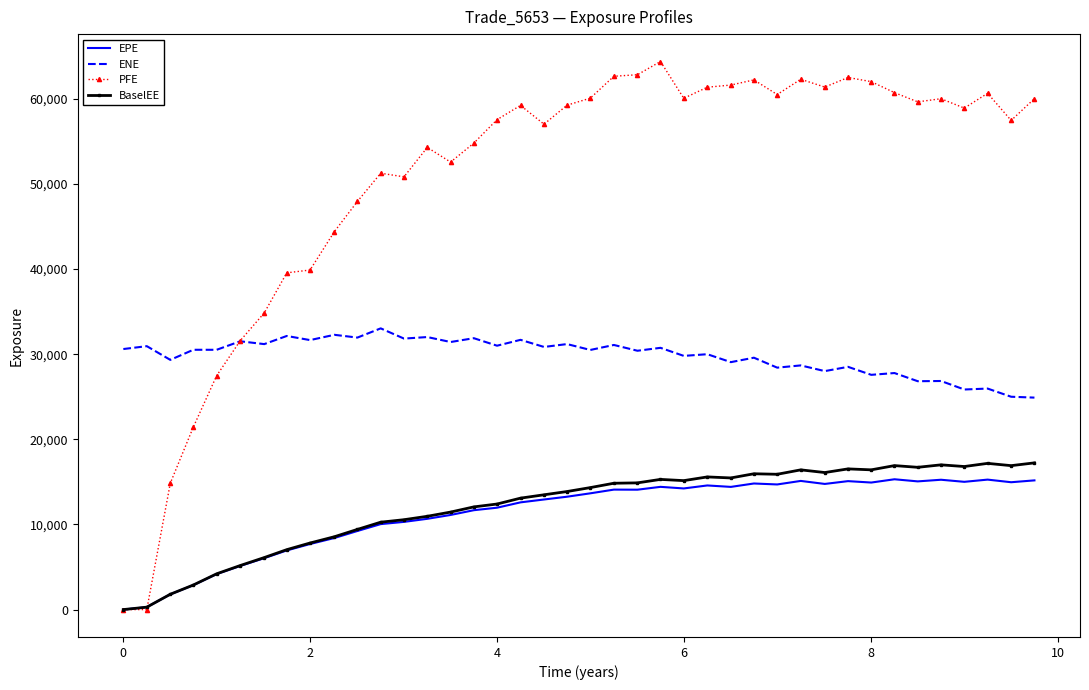

True or false: ENE and EPE cross at least once.

False